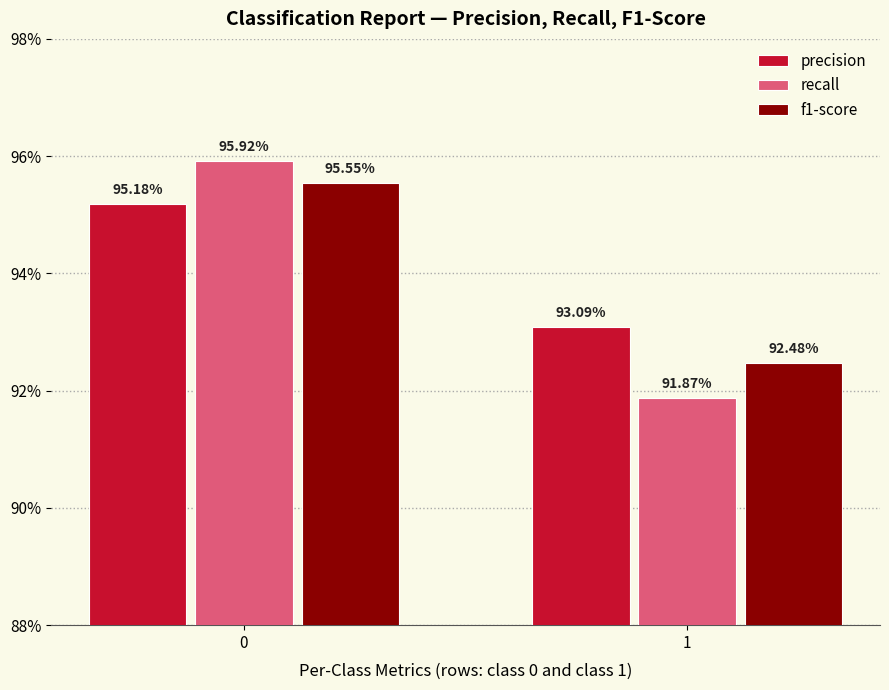

What are all the series names shown in the legend?

precision, recall, f1-score